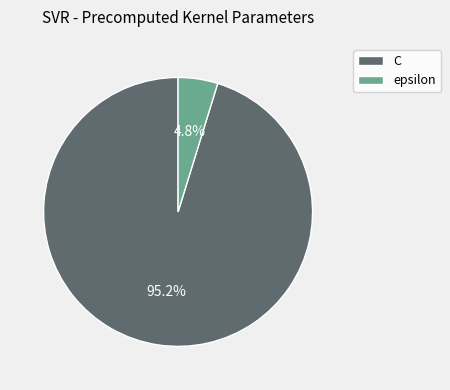

How many slices are in this pie chart?

2